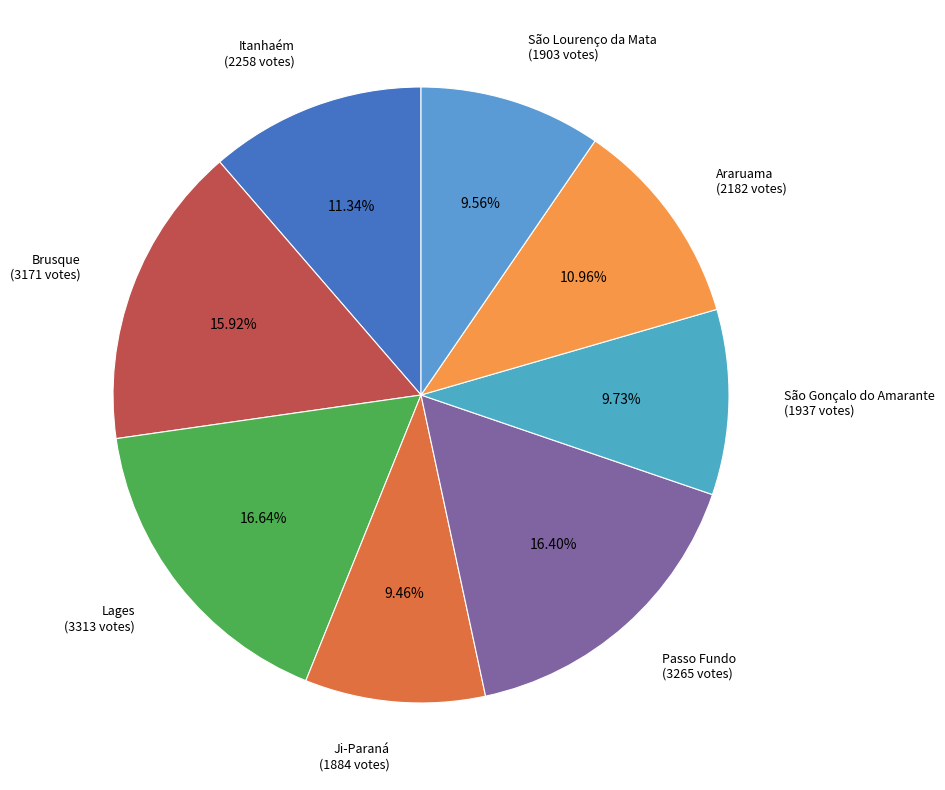

Is there any slice that represents more than half of the pie?

No